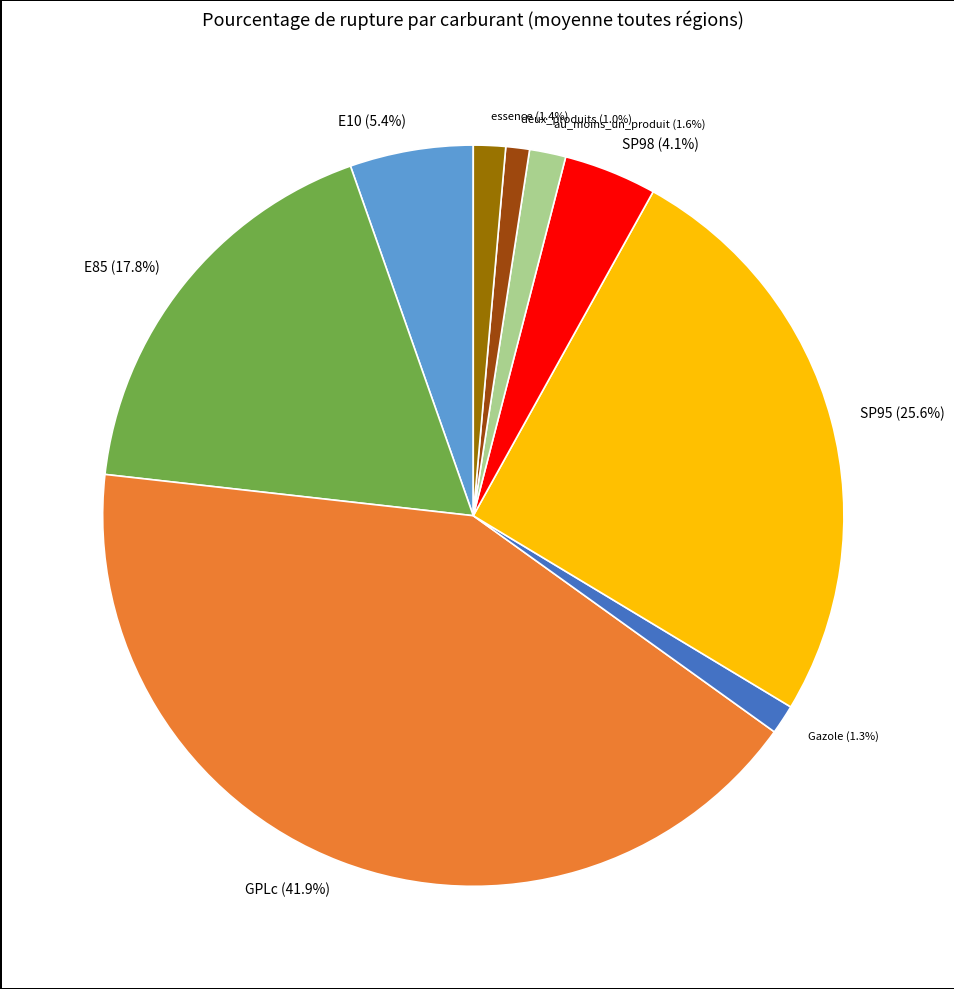

To the nearest percent, what portion does Gazole represent?

1%